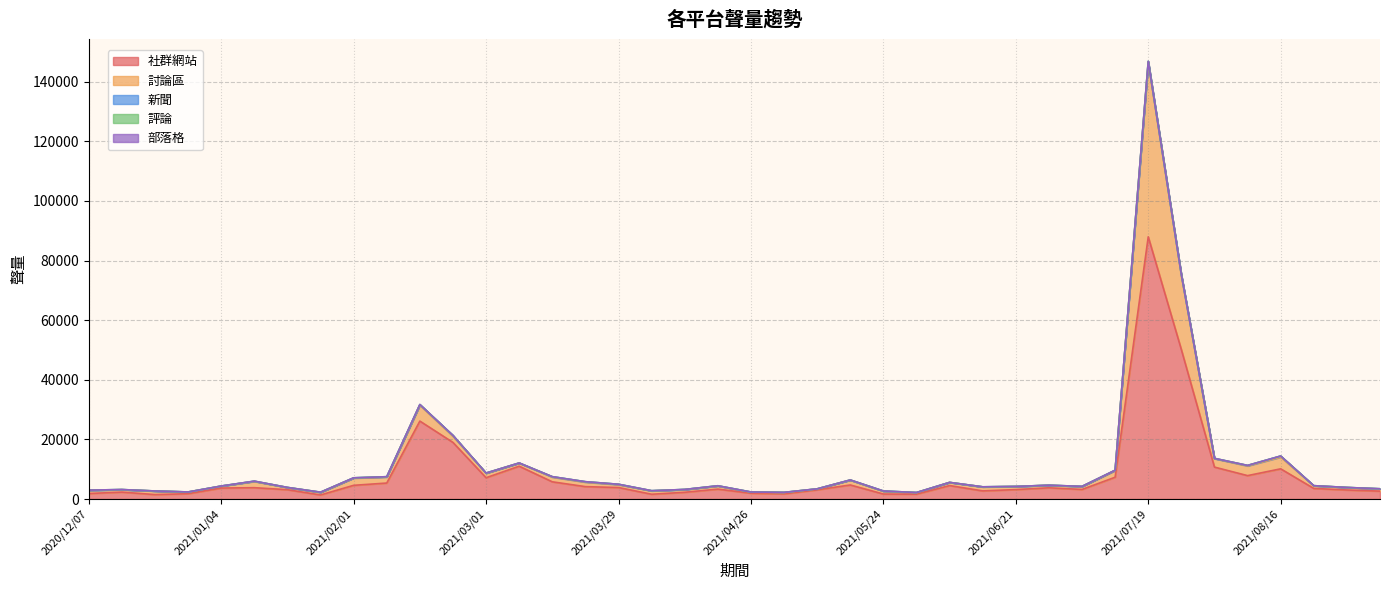

True or false: 討論區 and 社群網站 intersect in this chart.

False